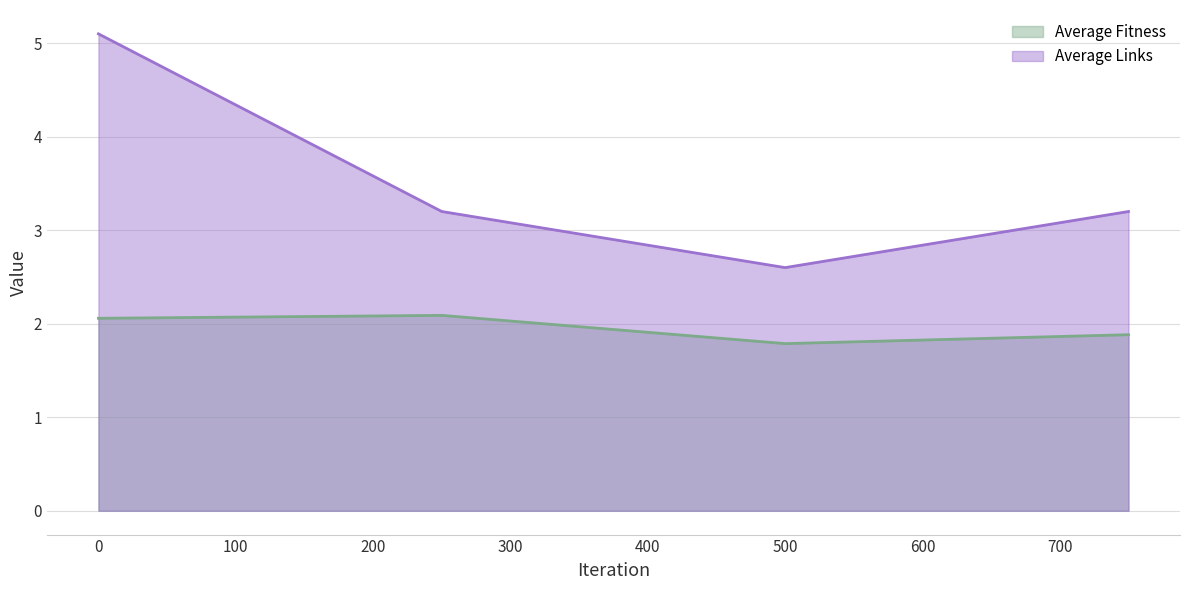

What is the average value of the Average Fitness series?

2.0